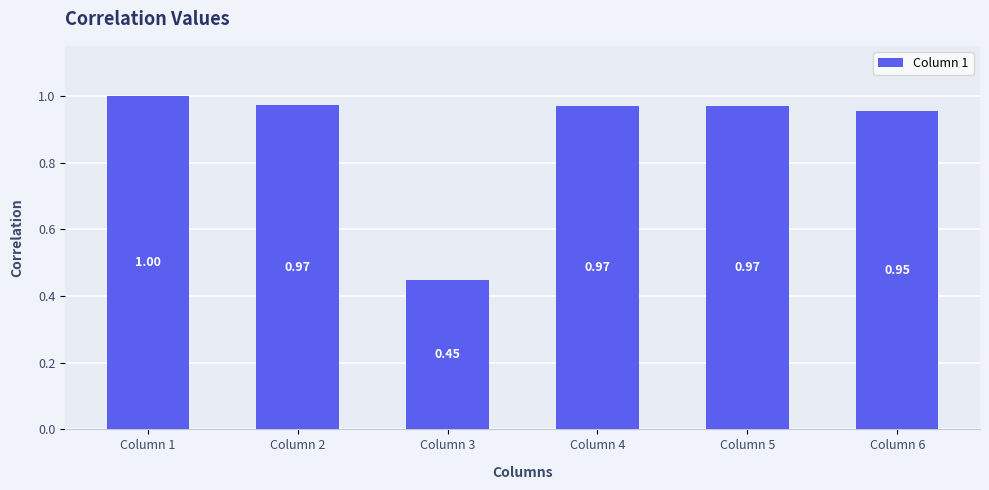

The chart shows a value of 1.4 at Column 1. True or false?

False